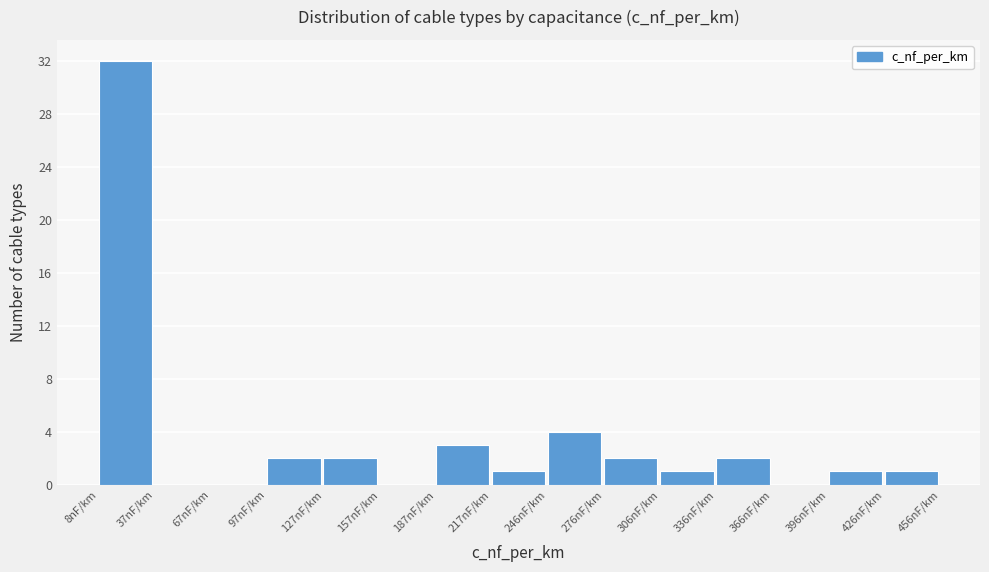

Which range on the x-axis has the tallest bar?

10 to 40